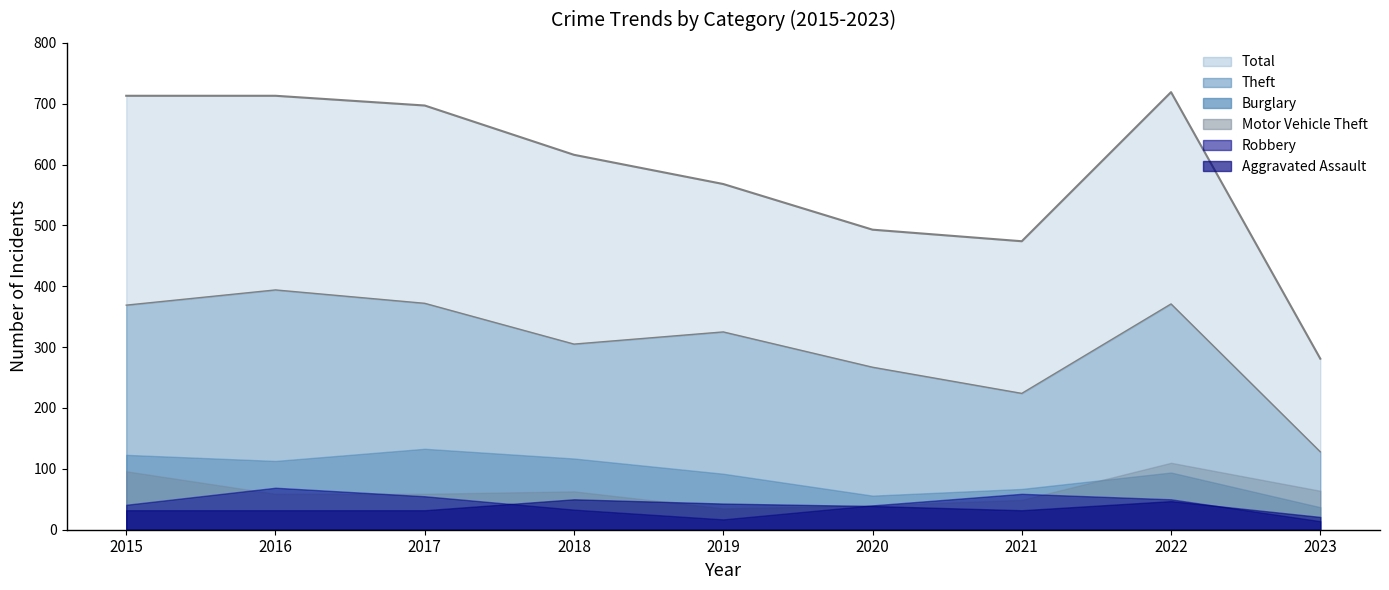

At which category does the chart reach its peak across all series?

2022